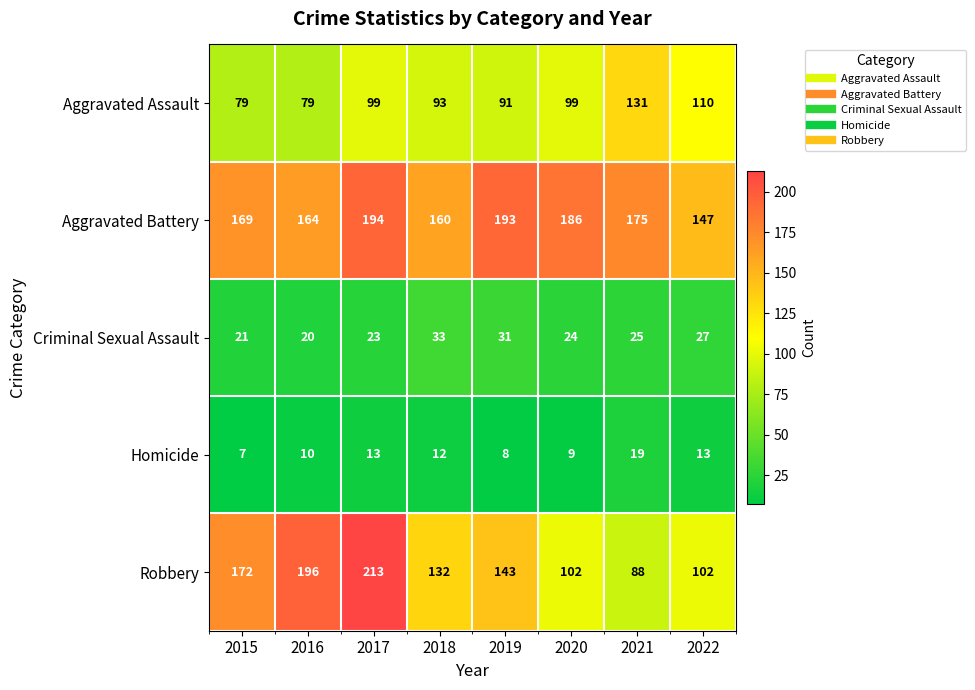

What is the difference between the Robbery values at 2017 and 2020?

111